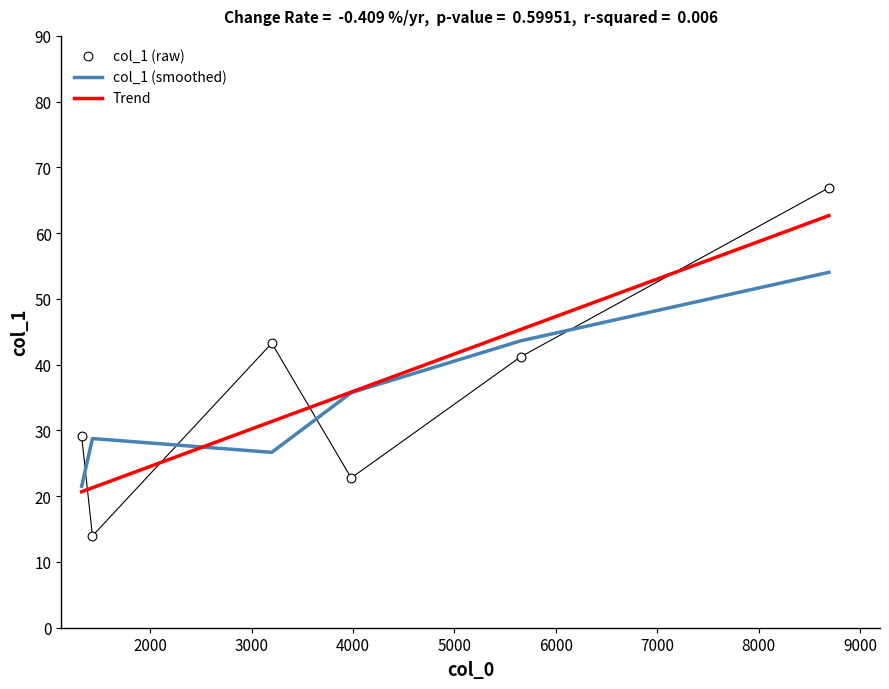

What is the highest value of the col_1 (smoothed) series?

54.0